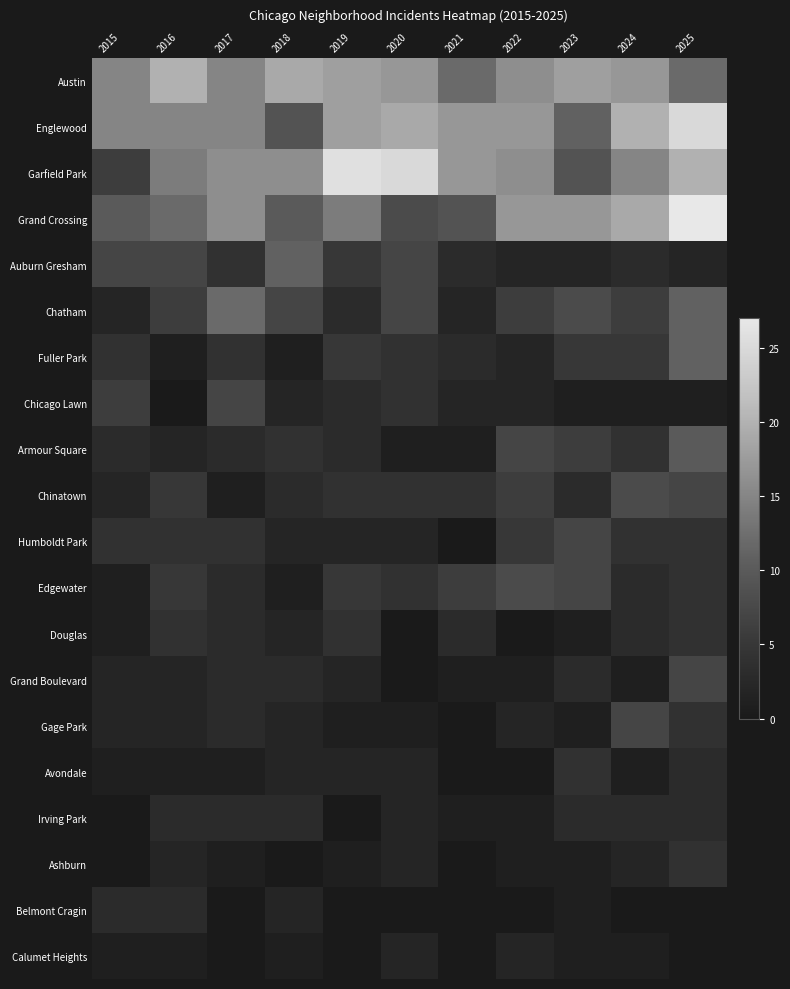

Reading right to left, extract all data points from this chart.

Austin: 2025=12	2024=17	2023=18	2022=16	2021=12	2020=17	2019=18	2018=19	2017=15	2016=20	2015=15
Englewood: 2025=25	2024=20	2023=11	2022=17	2021=17	2020=19	2019=18	2018=9	2017=15	2016=15	2015=15
Garfield Park: 2025=20	2024=15	2023=9	2022=16	2021=17	2020=25	2019=26	2018=16	2017=16	2016=14	2015=6
Grand Crossing: 2025=27	2024=19	2023=17	2022=17	2021=9	2020=8	2019=14	2018=10	2017=16	2016=12	2015=10
Auburn Gresham: 2025=2	2024=3	2023=2	2022=2	2021=3	2020=7	2019=5	2018=11	2017=4	2016=7	2015=7
Chatham: 2025=11	2024=6	2023=8	2022=6	2021=2	2020=7	2019=3	2018=7	2017=12	2016=6	2015=2
Fuller Park: 2025=11	2024=5	2023=5	2022=2	2021=3	2020=4	2019=5	2018=1	2017=4	2016=1	2015=4
Chicago Lawn: 2025=1	2024=1	2023=1	2022=2	2021=2	2020=4	2019=3	2018=2	2017=7	2016=0	2015=6
Armour Square: 2025=10	2024=4	2023=6	2022=7	2021=1	2020=1	2019=3	2018=4	2017=3	2016=2	2015=3
Chinatown: 2025=7	2024=8	2023=3	2022=6	2021=4	2020=4	2019=4	2018=3	2017=1	2016=5	2015=2
Humboldt Park: 2025=4	2024=4	2023=7	2022=5	2021=0	2020=2	2019=2	2018=2	2017=4	2016=4	2015=4
Edgewater: 2025=4	2024=3	2023=7	2022=8	2021=6	2020=4	2019=5	2018=1	2017=3	2016=5	2015=1
Douglas: 2025=4	2024=3	2023=1	2022=0	2021=3	2020=0	2019=4	2018=2	2017=3	2016=4	2015=1
Grand Boulevard: 2025=7	2024=1	2023=3	2022=1	2021=1	2020=0	2019=2	2018=3	2017=3	2016=2	2015=2
Gage Park: 2025=4	2024=7	2023=1	2022=2	2021=0	2020=1	2019=1	2018=2	2017=3	2016=2	2015=2
Avondale: 2025=3	2024=1	2023=4	2022=0	2021=0	2020=2	2019=2	2018=2	2017=1	2016=1	2015=1
Irving Park: 2025=3	2024=3	2023=3	2022=1	2021=1	2020=2	2019=0	2018=3	2017=3	2016=3	2015=0
Ashburn: 2025=4	2024=2	2023=1	2022=1	2021=0	2020=2	2019=1	2018=0	2017=1	2016=2	2015=0
Belmont Cragin: 2025=0	2024=0	2023=1	2022=0	2021=0	2020=0	2019=0	2018=2	2017=0	2016=3	2015=3
Calumet Heights: 2025=0	2024=1	2023=1	2022=2	2021=0	2020=2	2019=0	2018=1	2017=0	2016=1	2015=1